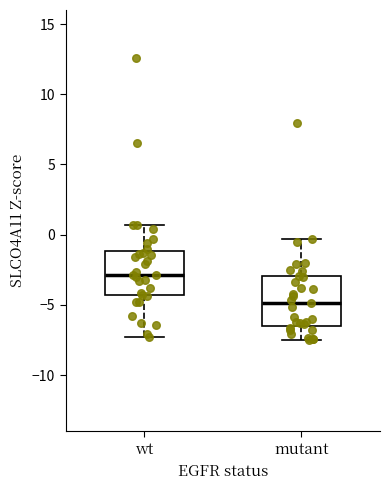

Reading left to right, read every box against the y-axis: the position of its median line, the range the box covers, and the ends of its whiskers. The values are not printed on the chart, so give them approximately, as read against the axis.

wt: median -3.0, box -4.5 to -1.0, whiskers -7.5 to 0.5
mutant: median -5.0, box -6.5 to -3.0, whiskers -7.5 to -0.5